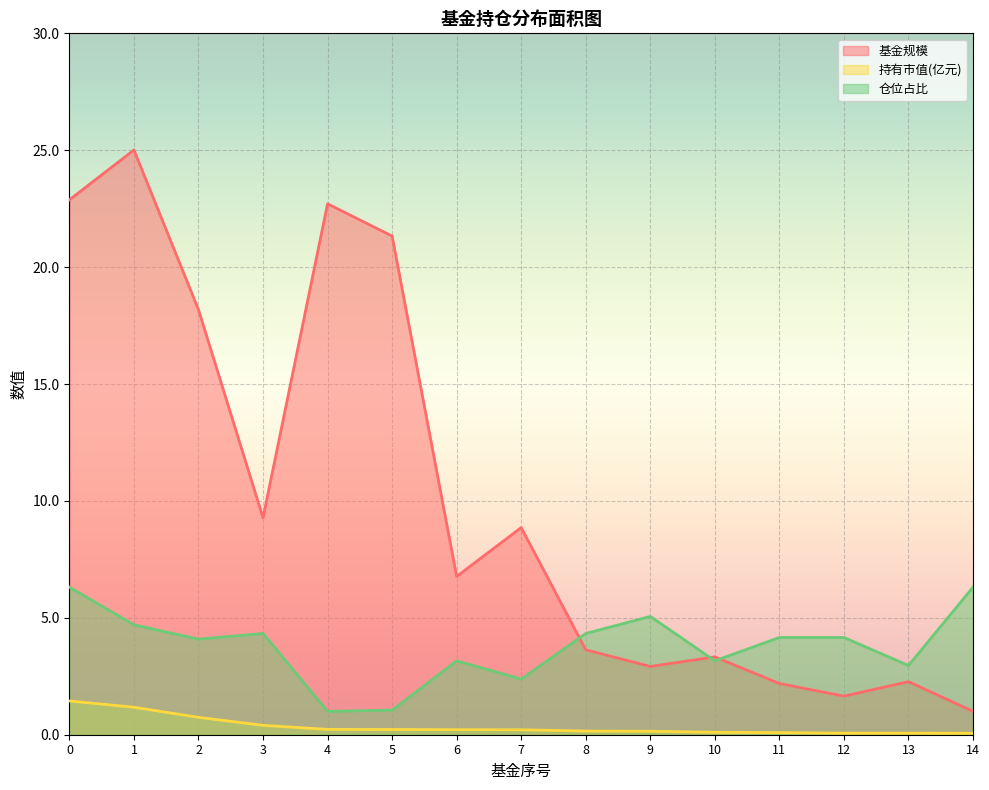

True or false: 基金规模 and 持有市值(亿元) cross at least once.

False